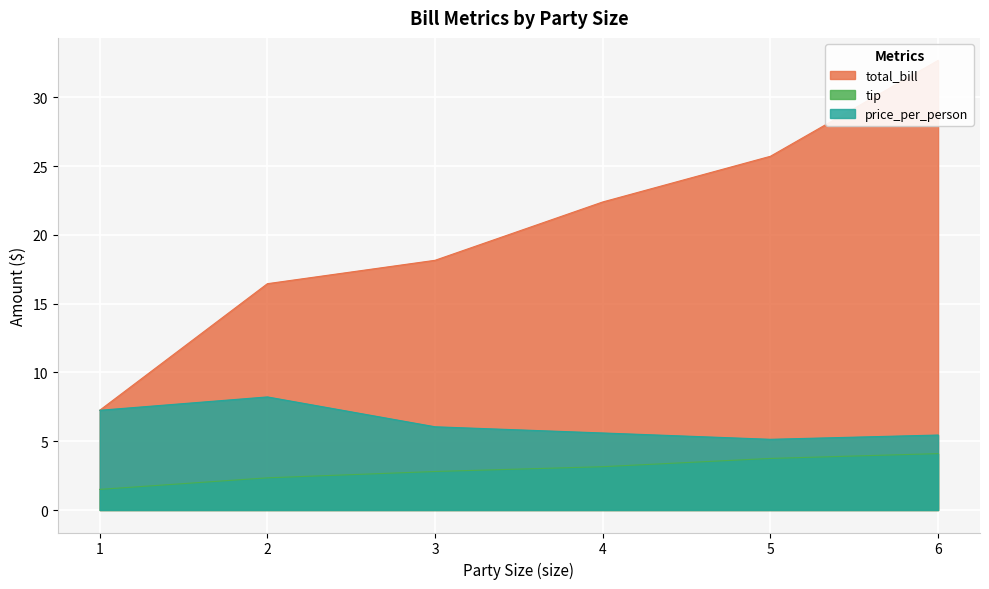

Is the value of tip at 2 greater than the value of price_per_person at 5?

No